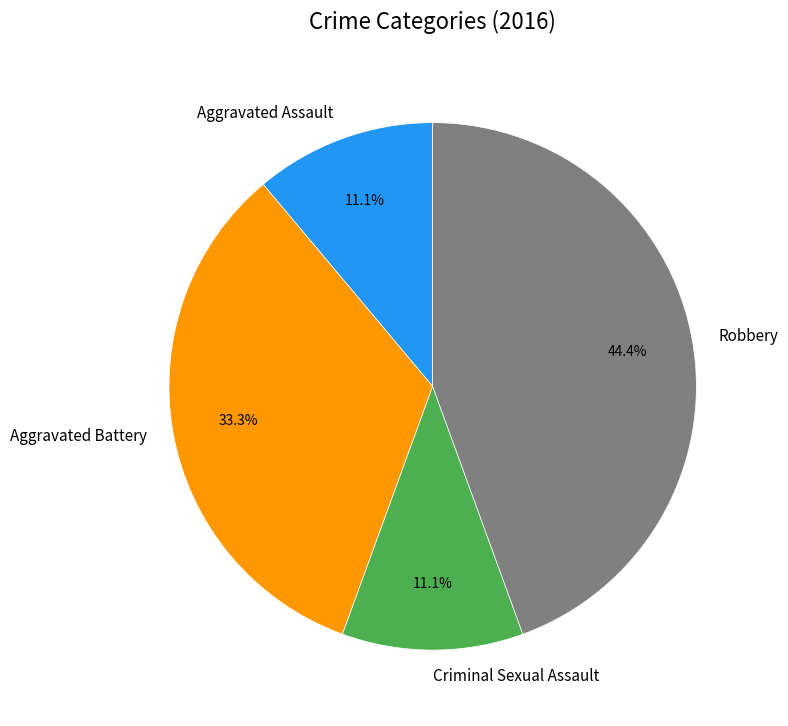

Is there any slice that represents more than half of the pie?

No